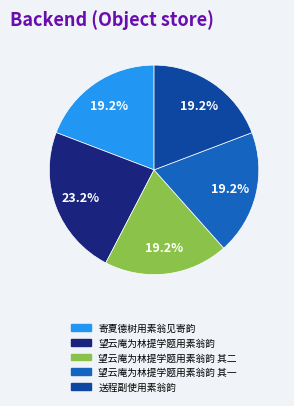

Is there a majority slice in this chart?

No